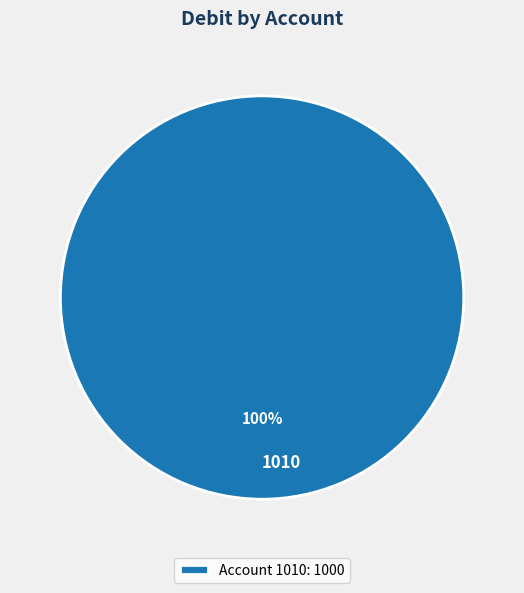

The Account 1010: 1000 slice represents 100% of the pie. True or false?

True